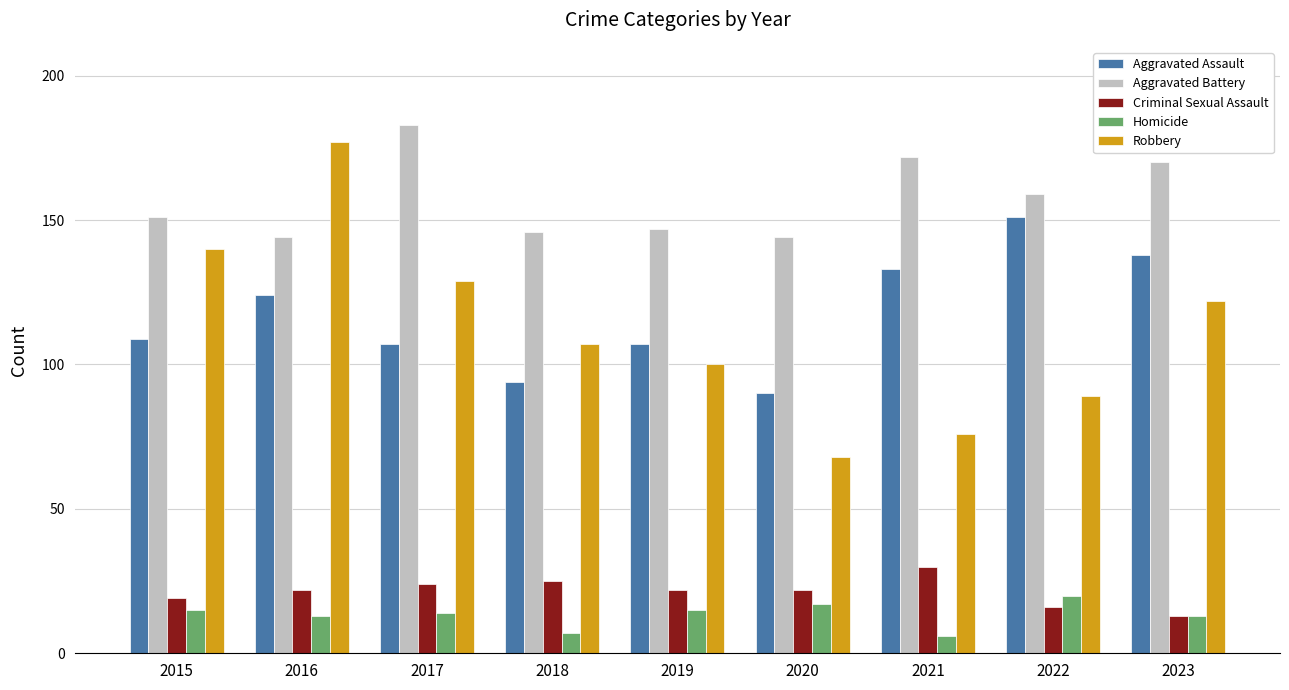

How many values in the Aggravated Battery series are below 151?

4